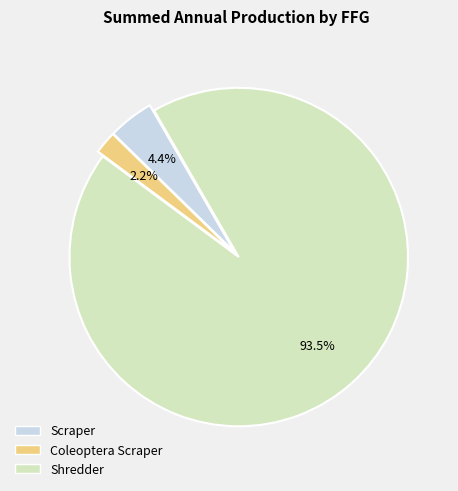

How many slices are in this pie chart?

3